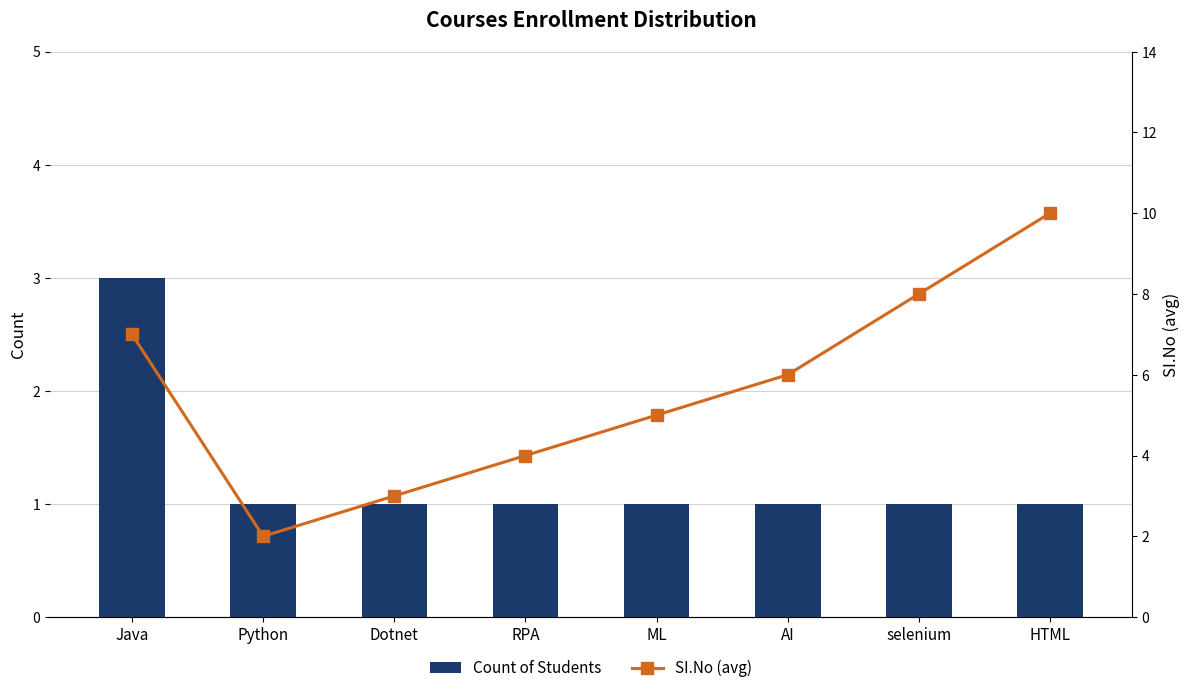

Between HTML and ML, which is larger?

HTML